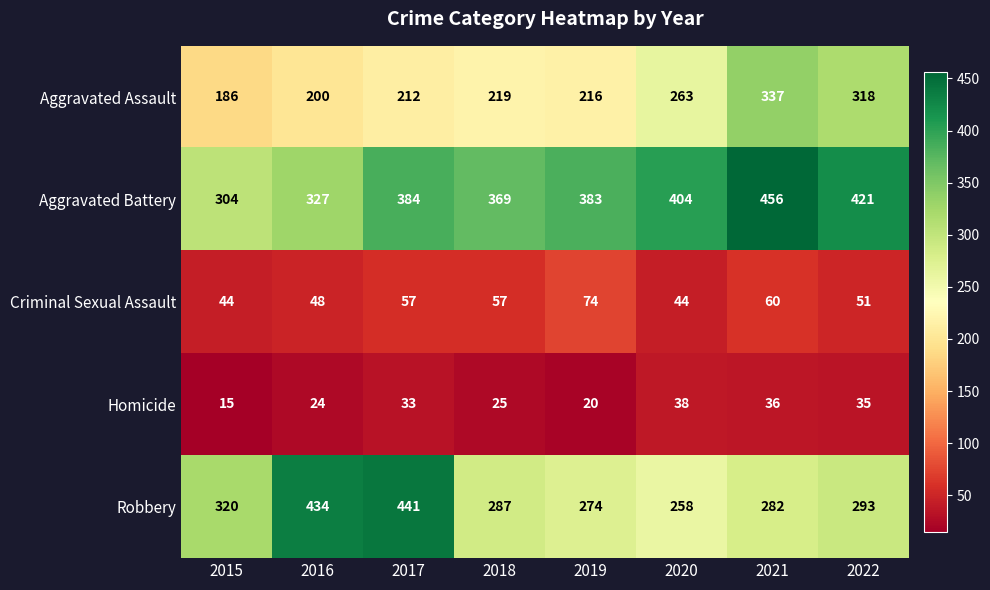

Is it true that Aggravated Battery equals 456 at 2021?

True